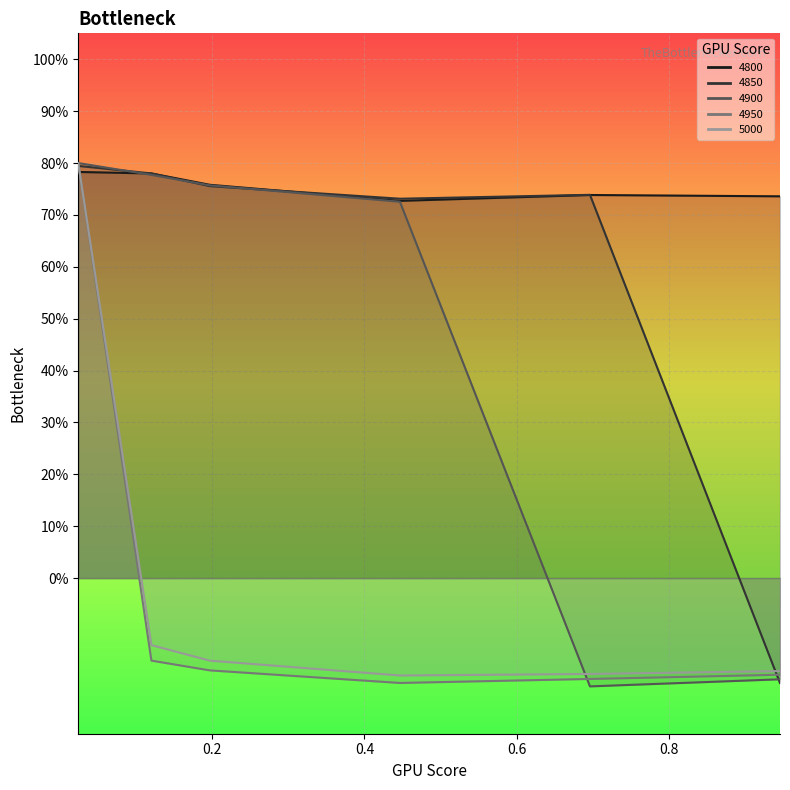

Which series has the largest total across all categories?

4800